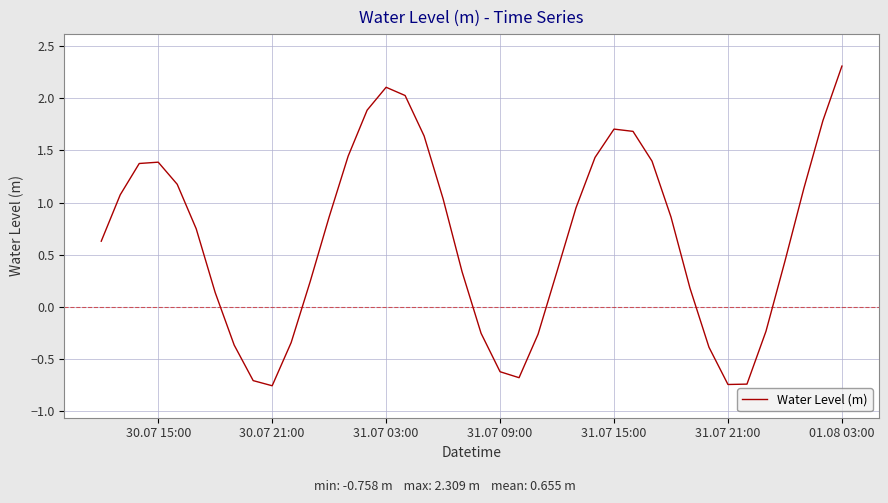

What is the difference between the maximum and minimum values?

3.1